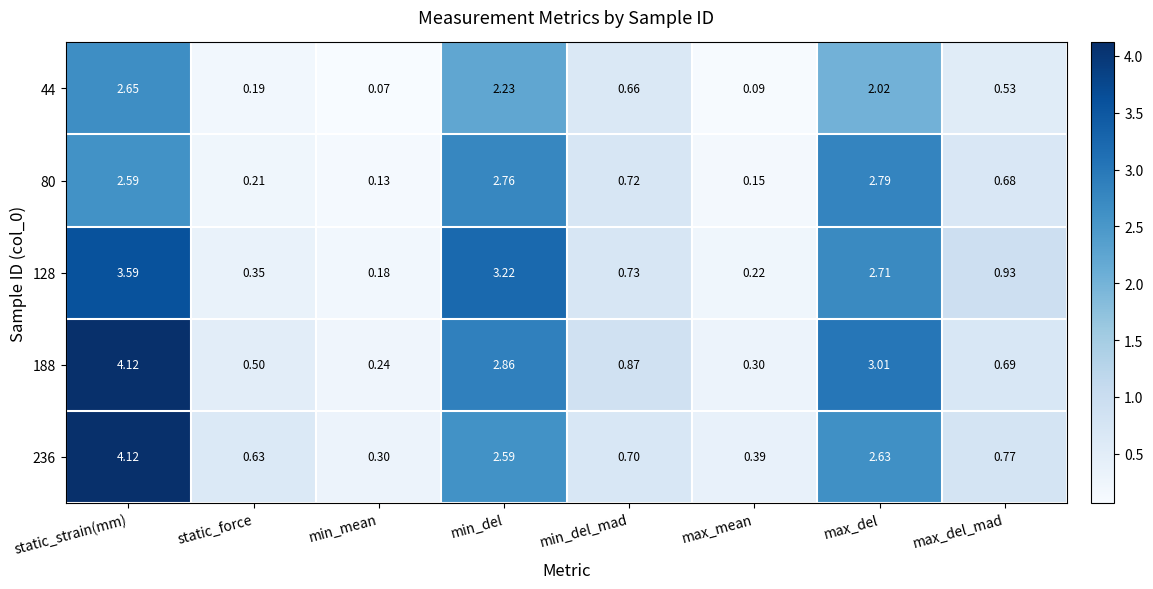

Which series has the largest total across all categories?

188